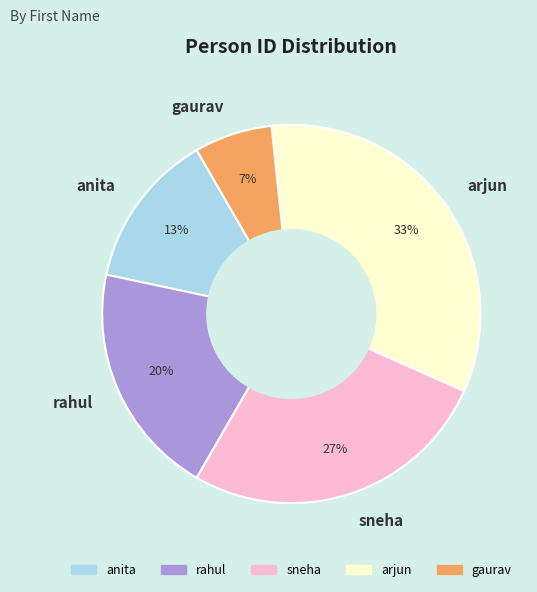

How many segments does this pie chart have?

5